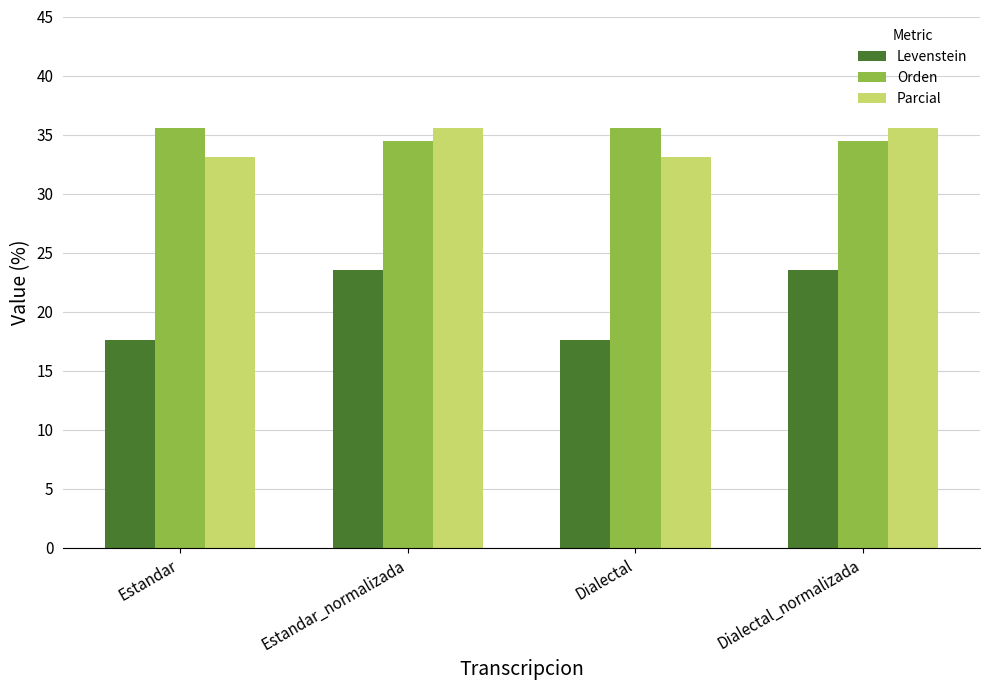

Count the Orden values in the range 34 to 35.

2